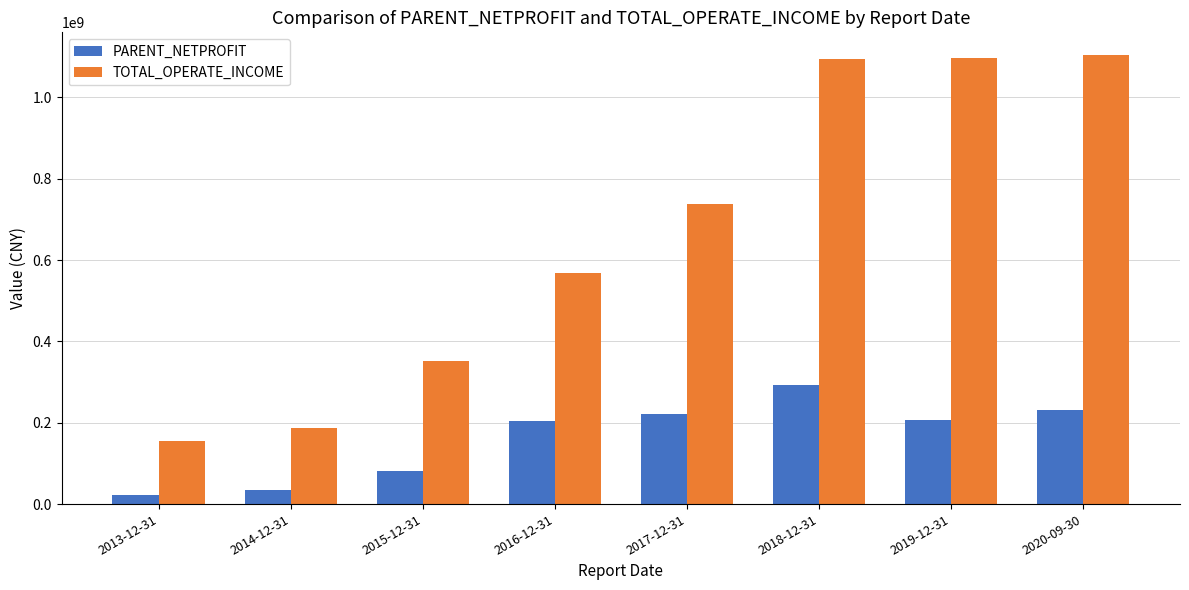

How many bars are there in total?

16